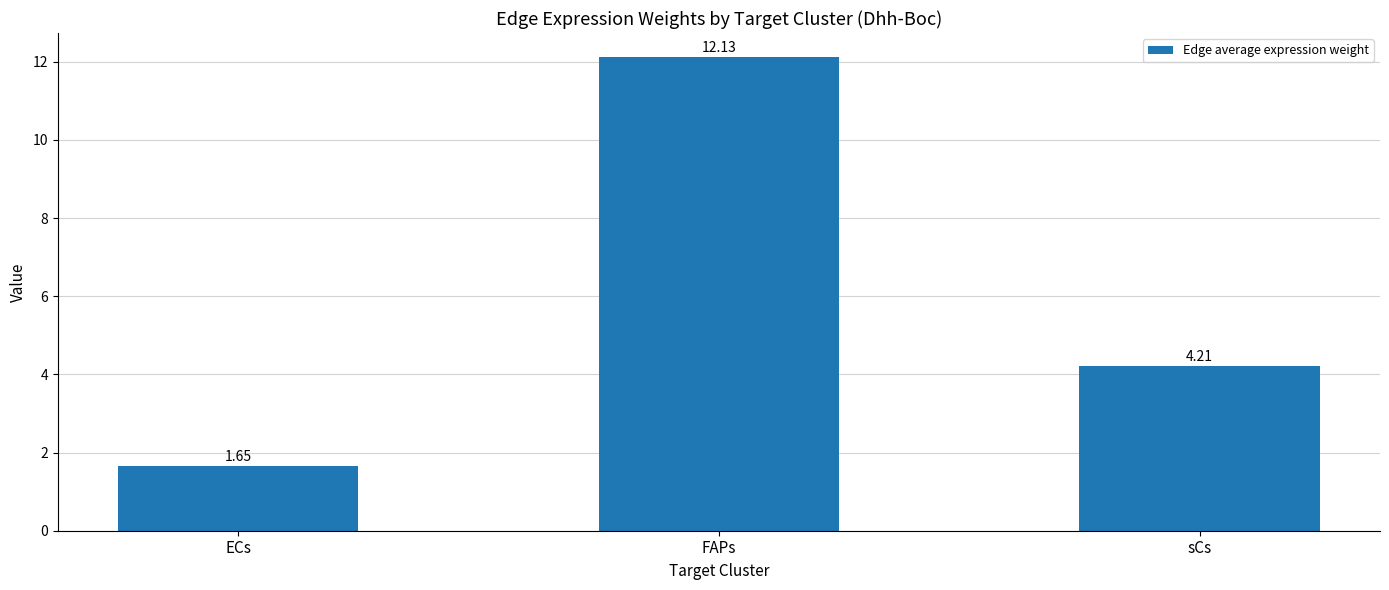

How many data points are less than 4?

1